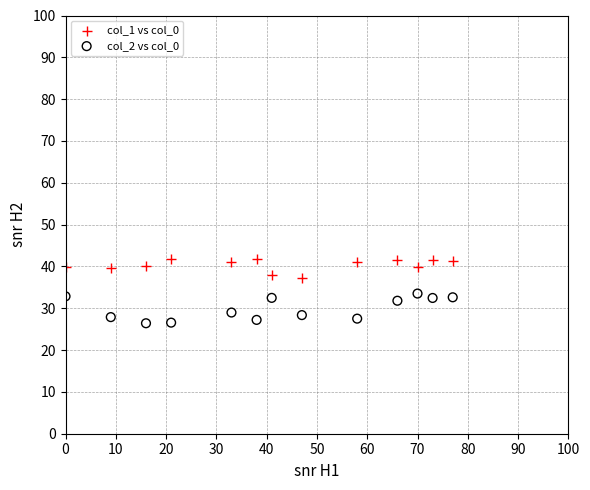

Across all data points, what is the range of Y values (max minus min)?

15.3